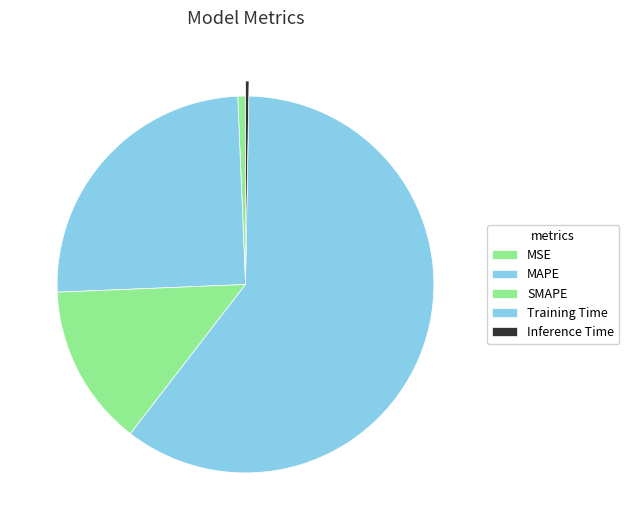

Count the number of slices in the pie.

5